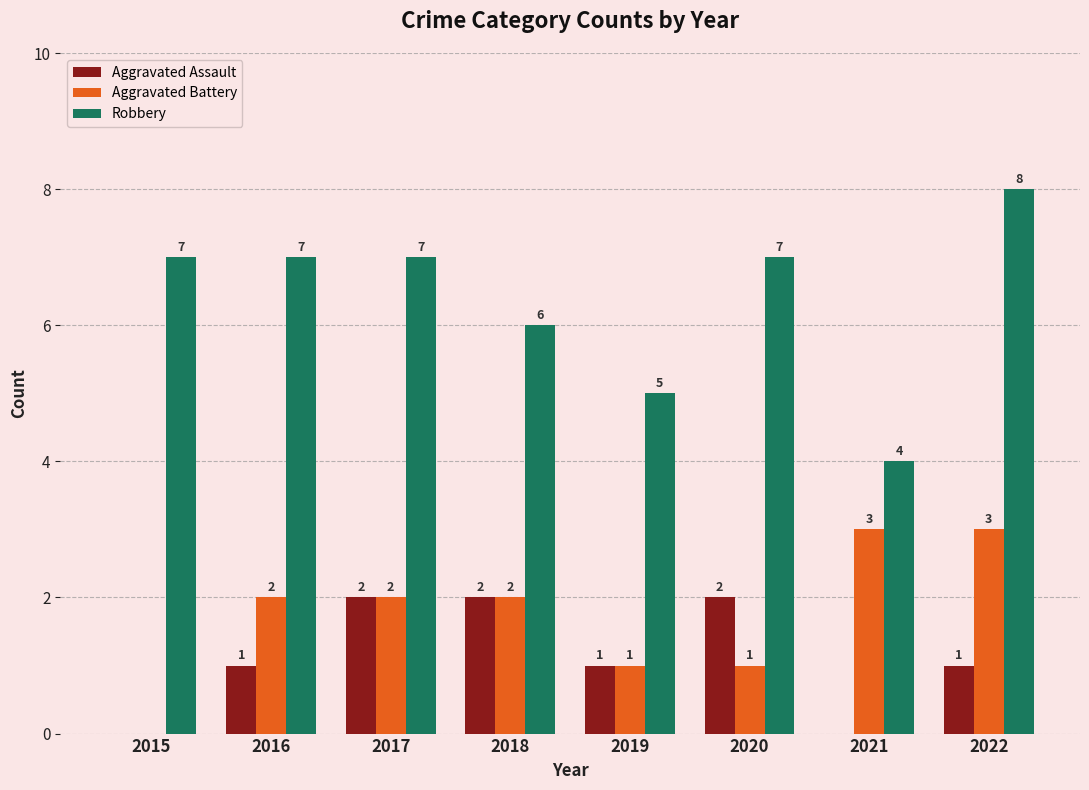

The value of Robbery at 2019 is 5. True or false?

True